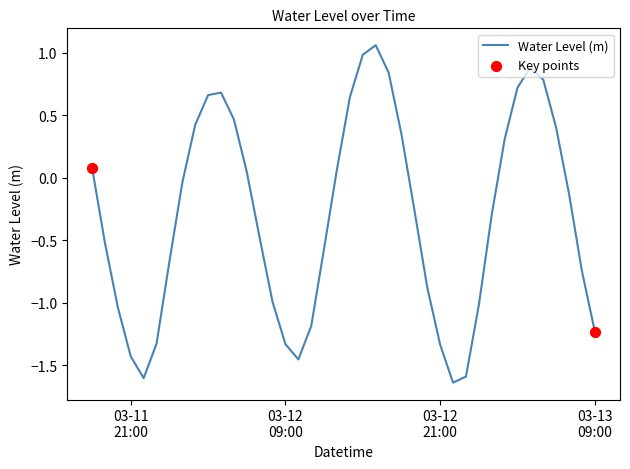

What is the difference between the maximum and minimum values?

2.7